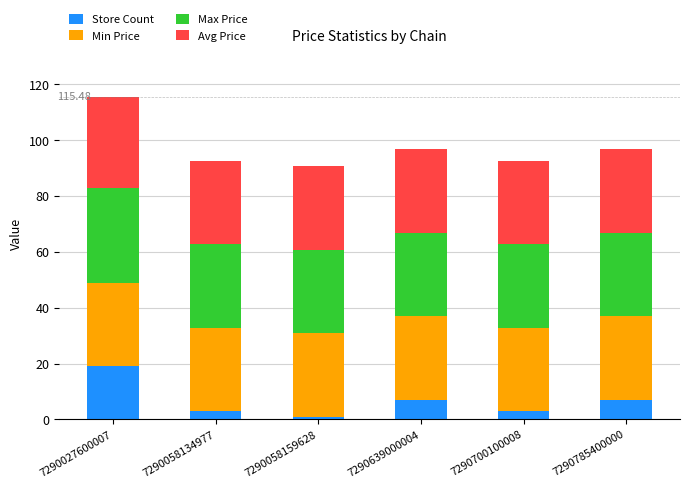

What is the sum of all Store Count values?

40.0